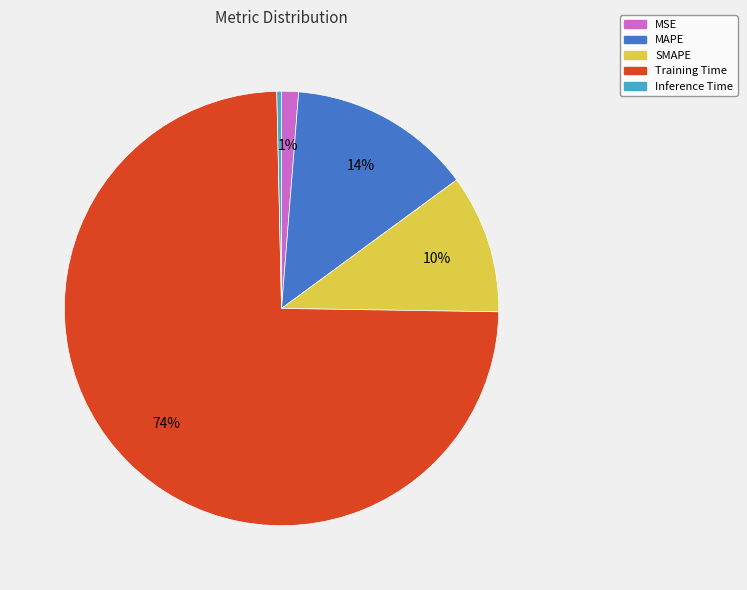

To the nearest percent, what is the average slice percentage?

20%